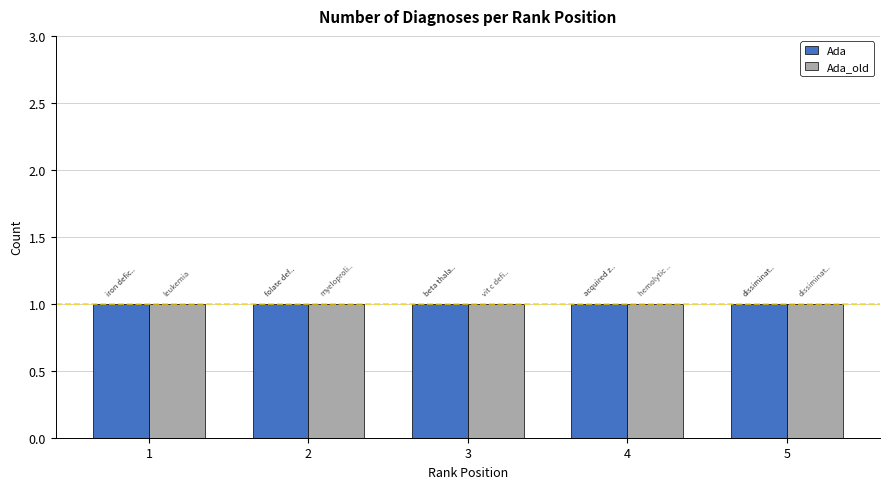

At dissiminated intravascular coagulation, list the series in order from largest to smallest.

Ada, Ada_old